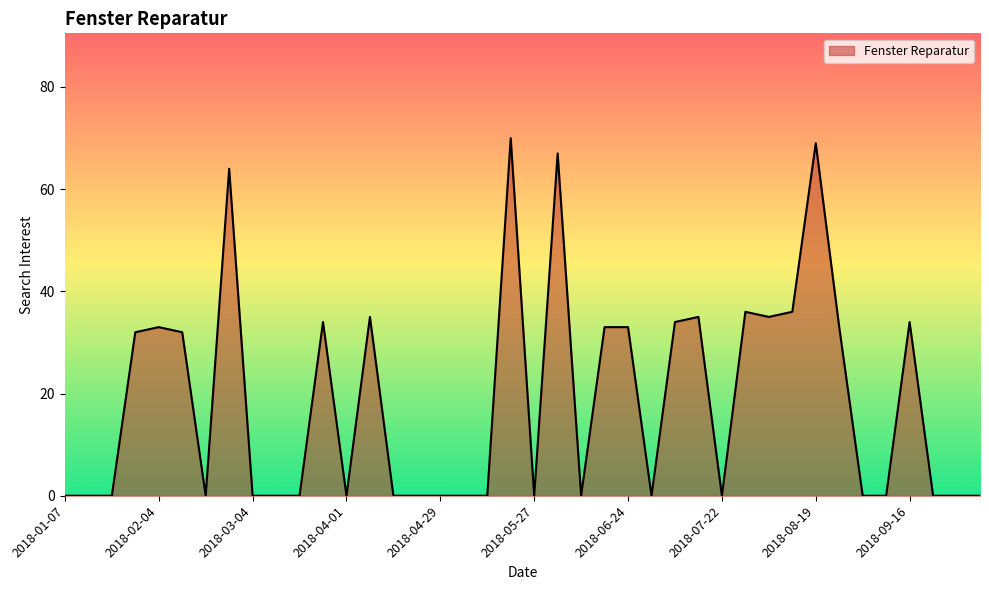

What is the difference between the maximum and minimum values?

70